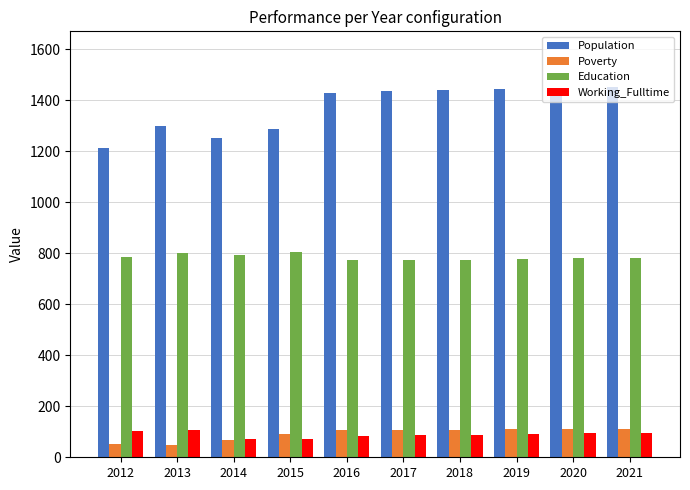

How many data points in Poverty are less than 107?

5